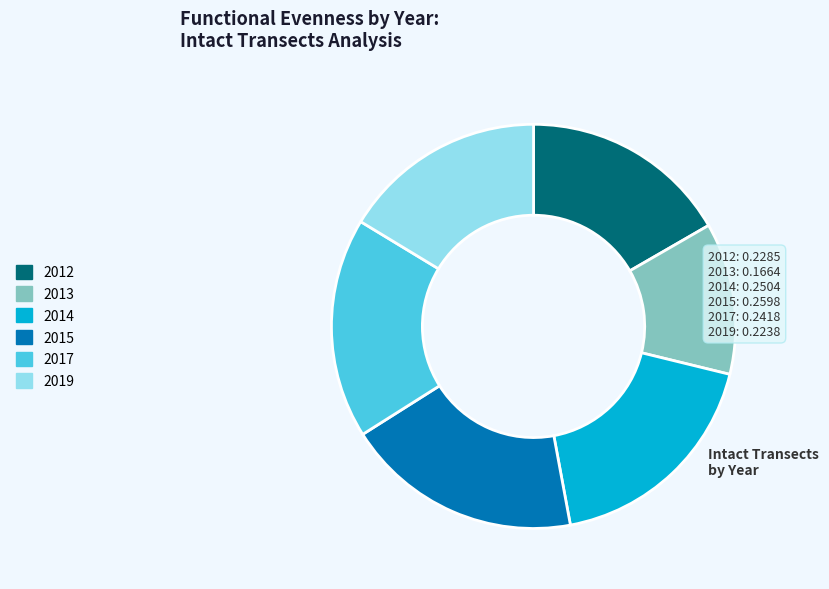

What is the ratio of the value at 2015 to the value at 2013?

1.6